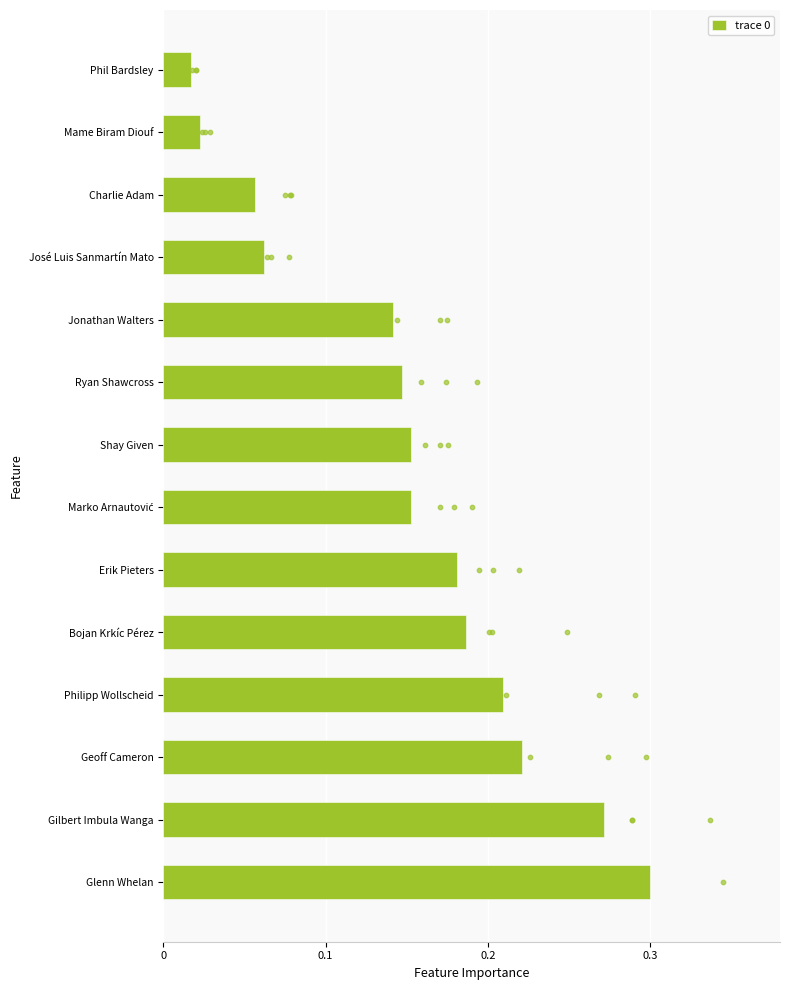

Is it true that trace 0 equals 0.3 at Glenn Whelan?

True